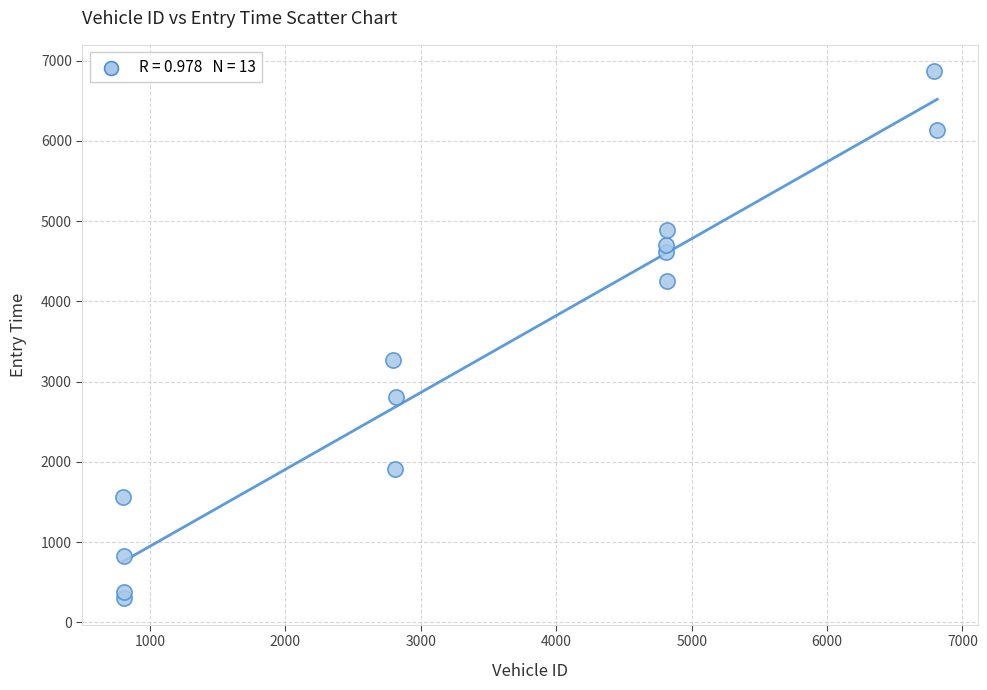

What is the range of Y values (max minus min)?

6570.2